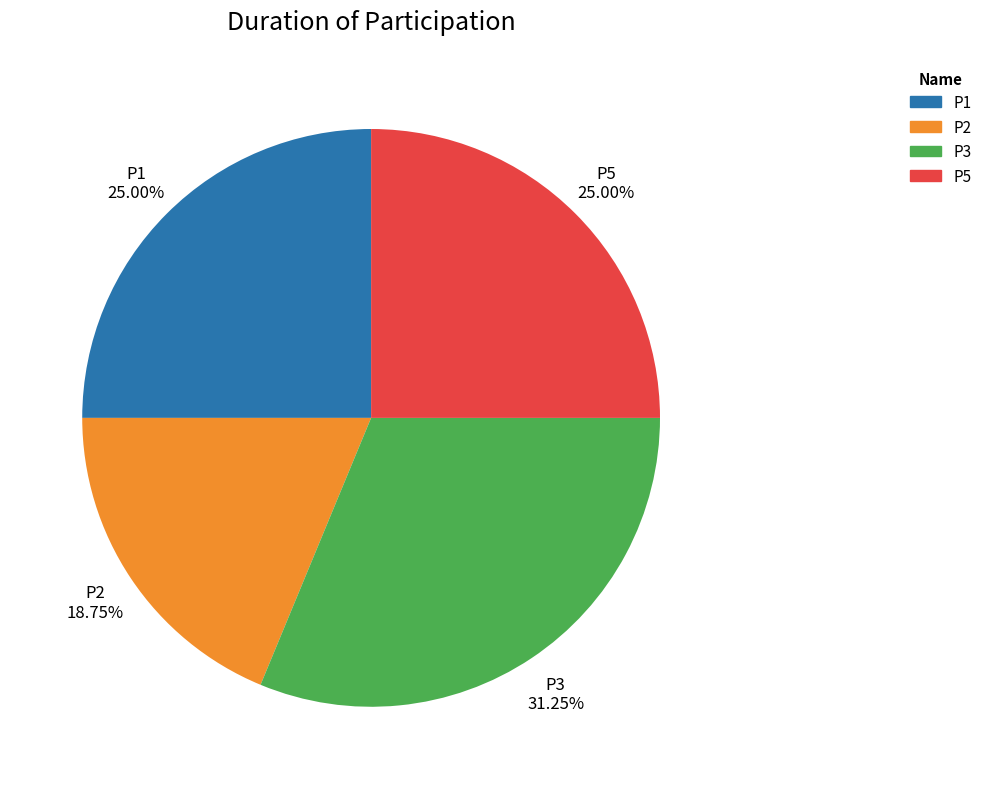

Count the number of slices in the pie.

4